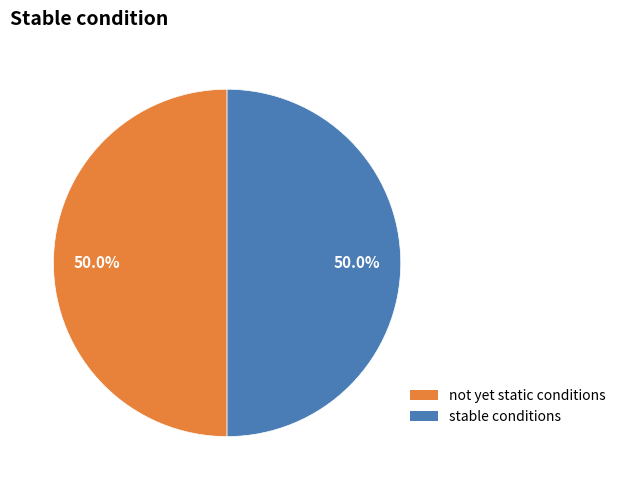

Approximately how many times larger is the value at stable conditions compared to not yet static conditions?

1.0